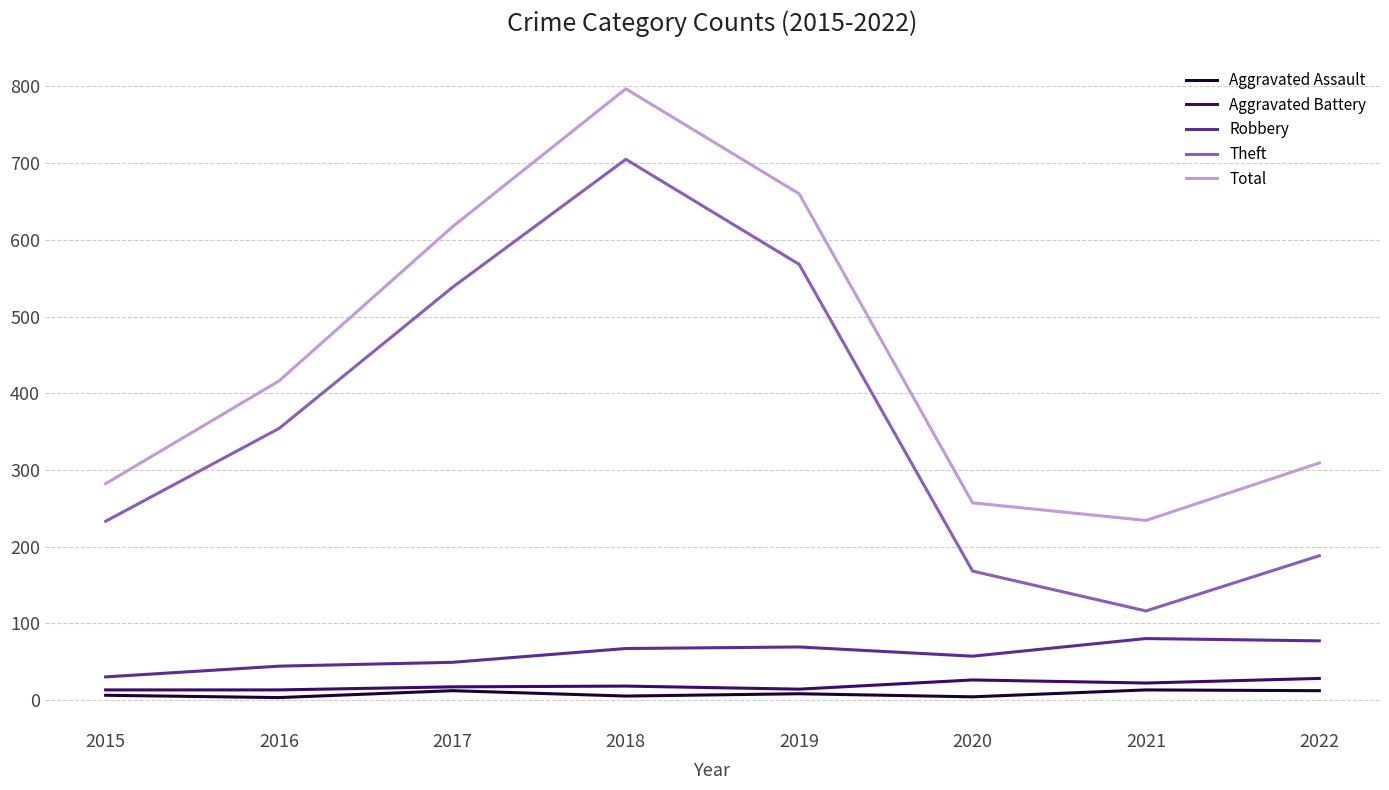

True or false: Robbery and Total intersect in this chart.

False